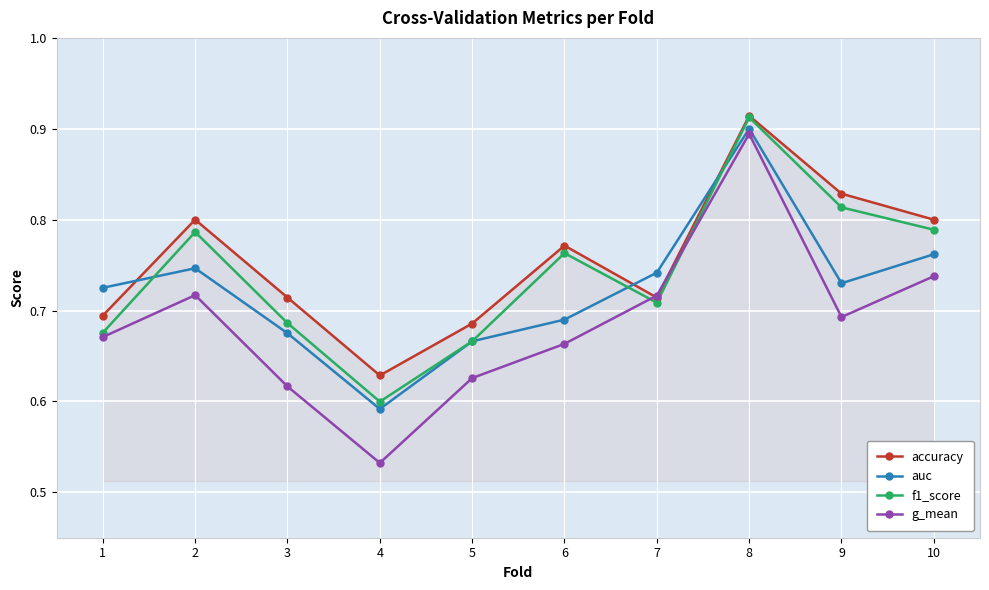

True or false: f1_score and g_mean cross at least once.

True